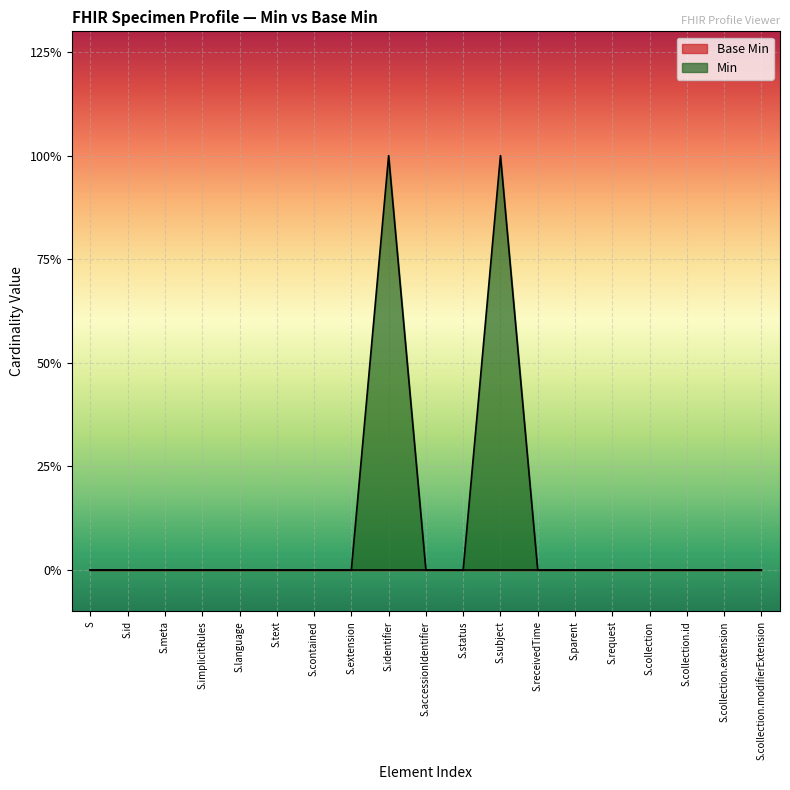

How many points are higher than both their immediate neighbors (excluding endpoints)?

2